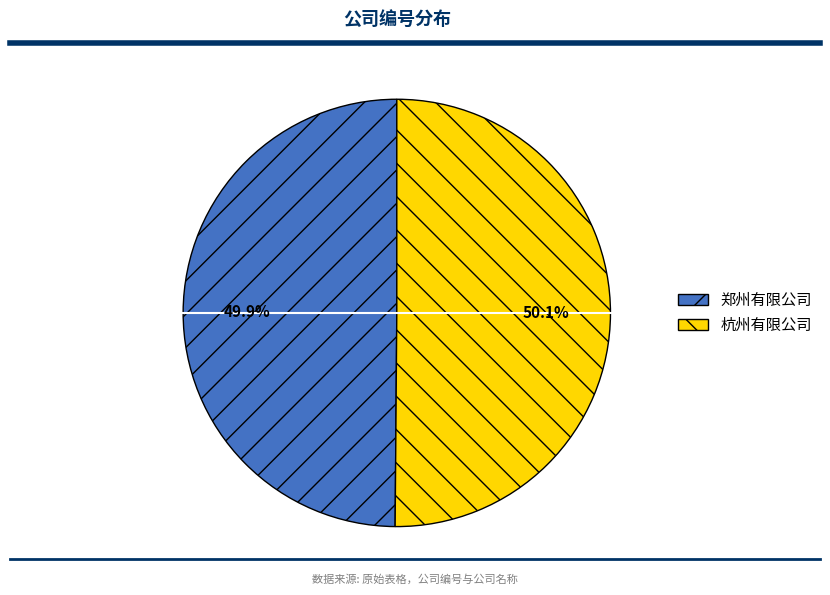

Is the sum of 郑州有限公司 and 杭州有限公司 greater than half?

Yes